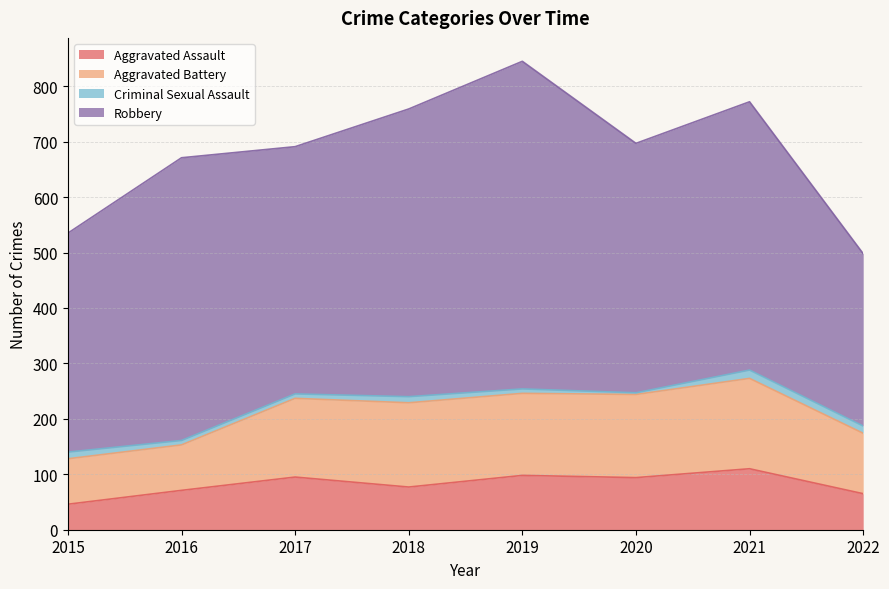

True or false: Aggravated Assault and Criminal Sexual Assault intersect in this chart.

False